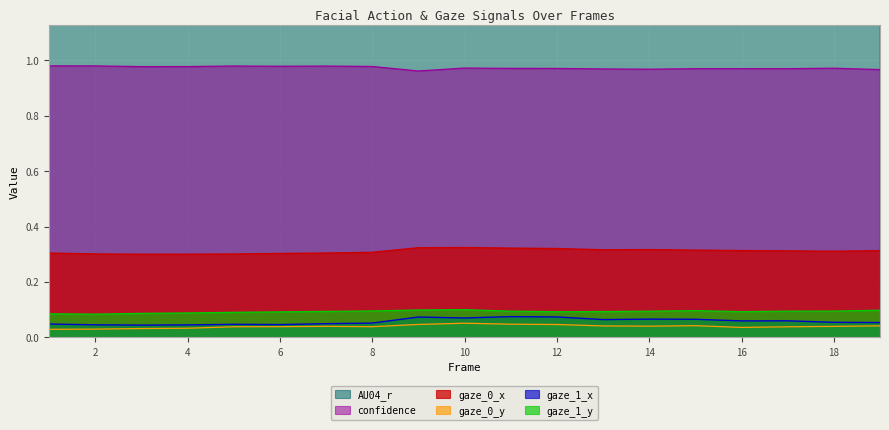

True or false: confidence and gaze_0_x cross at least once.

False